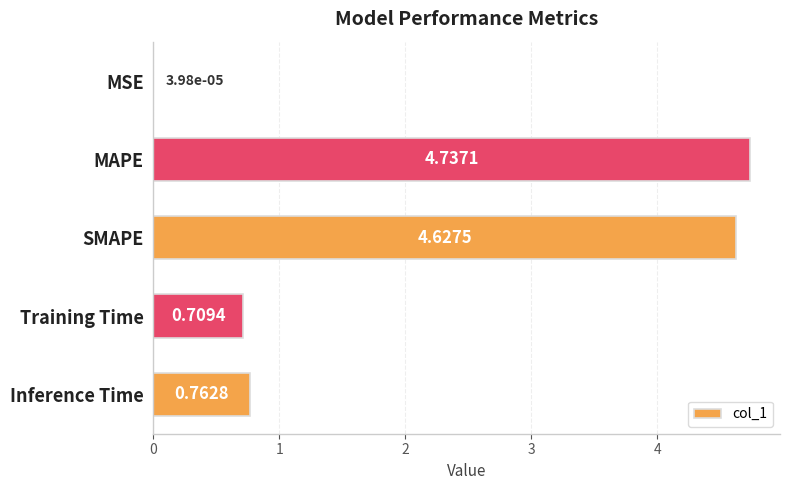

Are the bars horizontal?

Yes